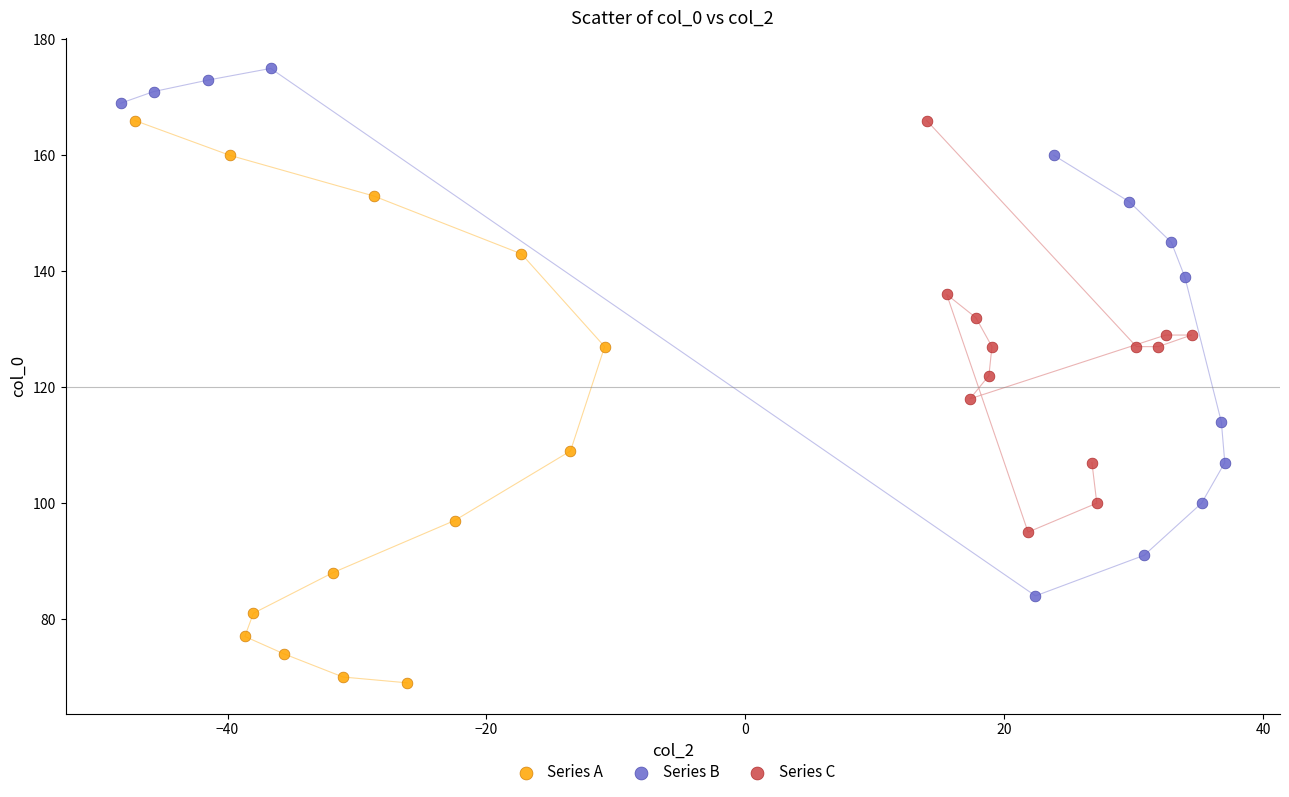

Which series contains the lowest Y value?

Series A